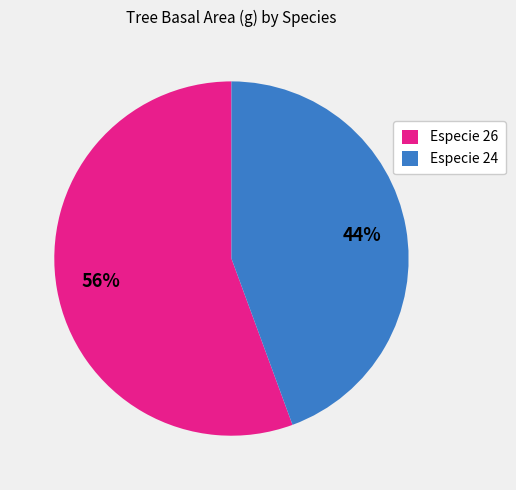

Is there a majority slice in this chart?

Yes